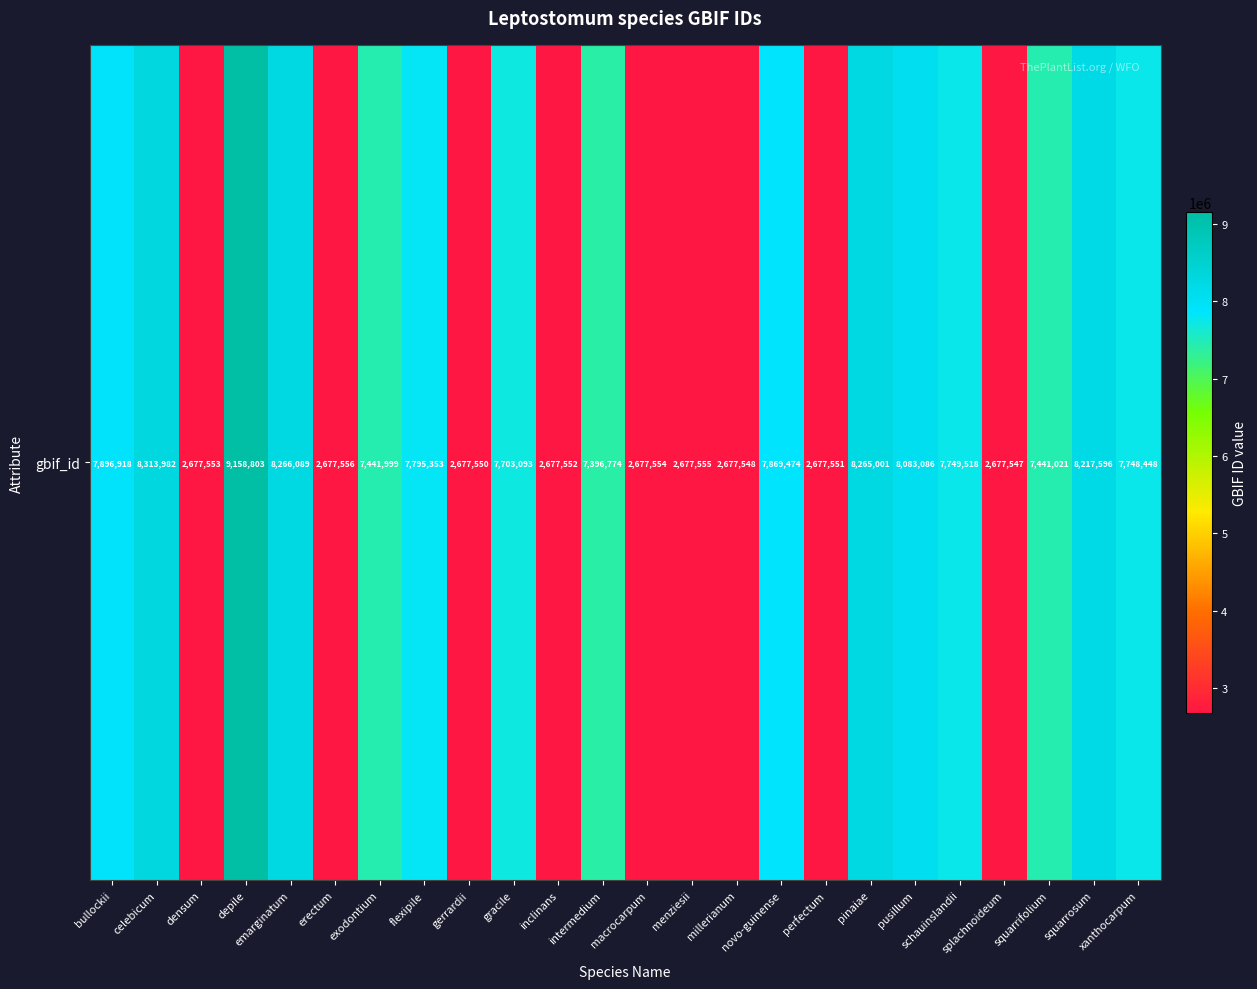

What is the change in value from celebicum to splachnoideum?

-5636435